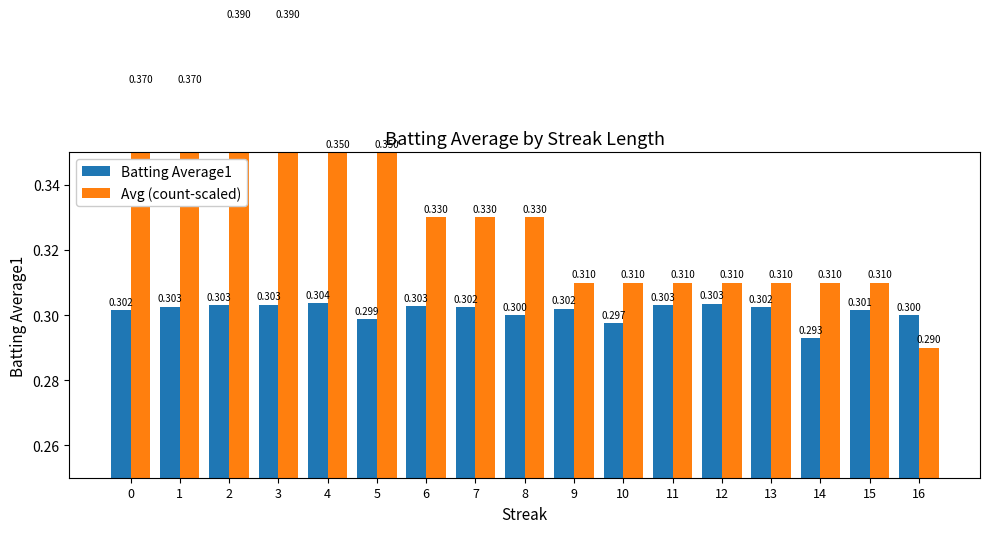

What is the difference between the Avg (count-scaled) values at 12 and 2?

0.1